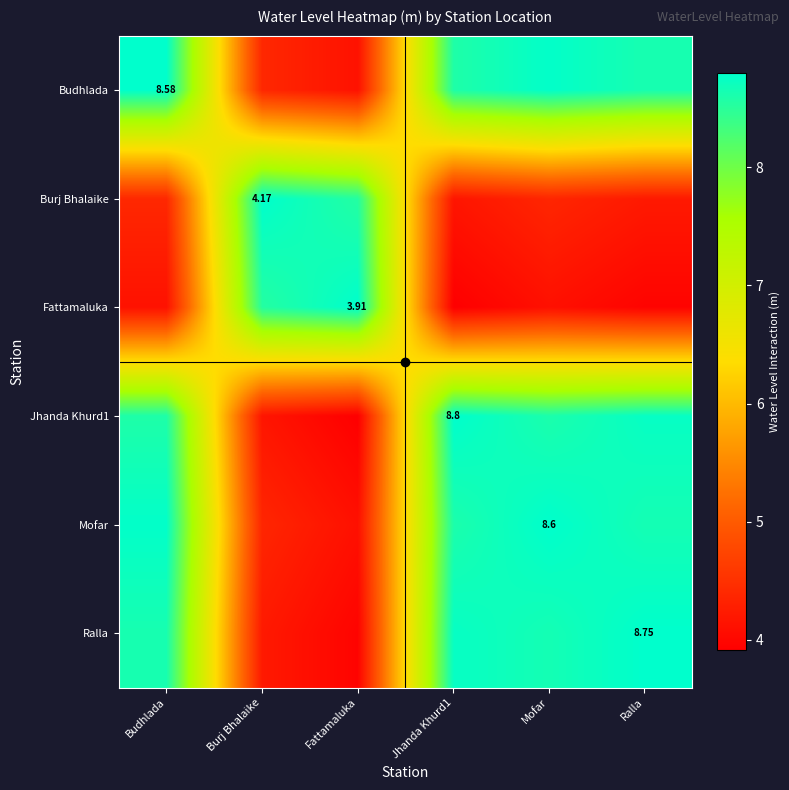

At which label does Jhanda Khurd1 reach its peak?

Jhanda Khurd1